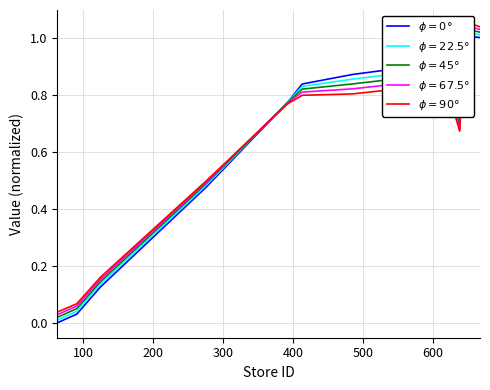

Which series has the largest total across all categories?

$\phi=90°$